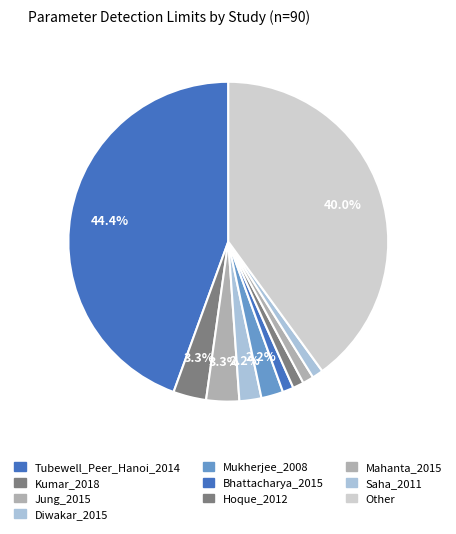

Is Mahanta_2015 the majority of the pie?

No